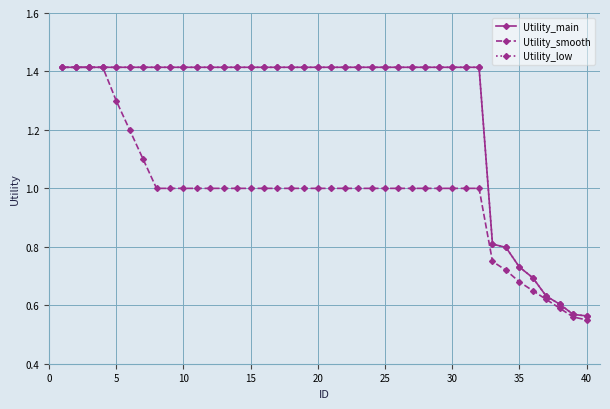

Is this an area chart (filled region under the line)?

No